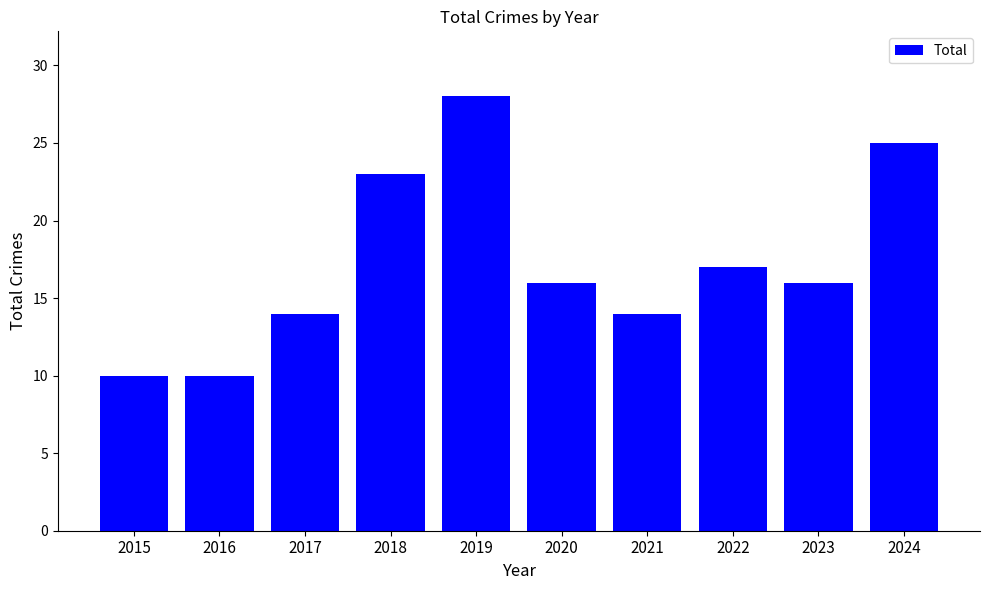

How many categories are shown in the chart?

10